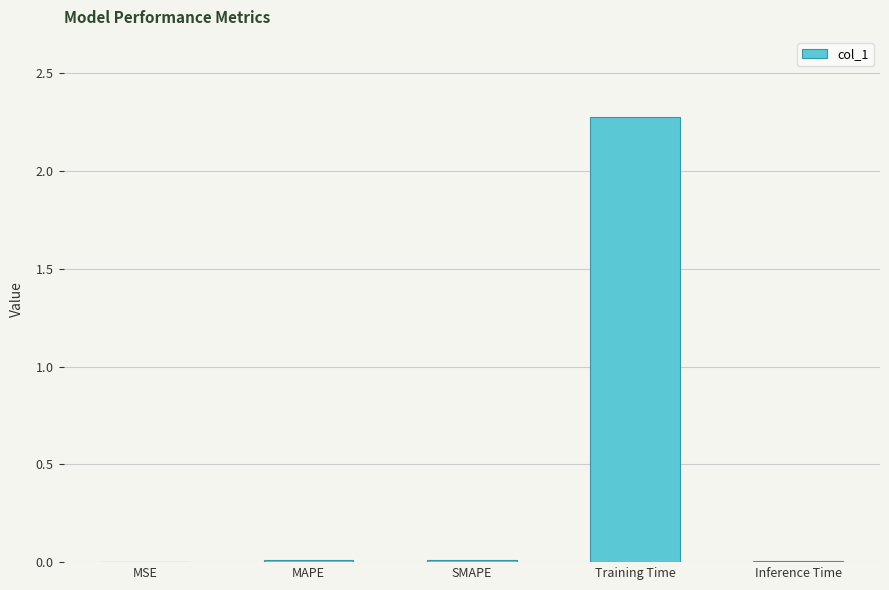

Are the bars horizontal?

No